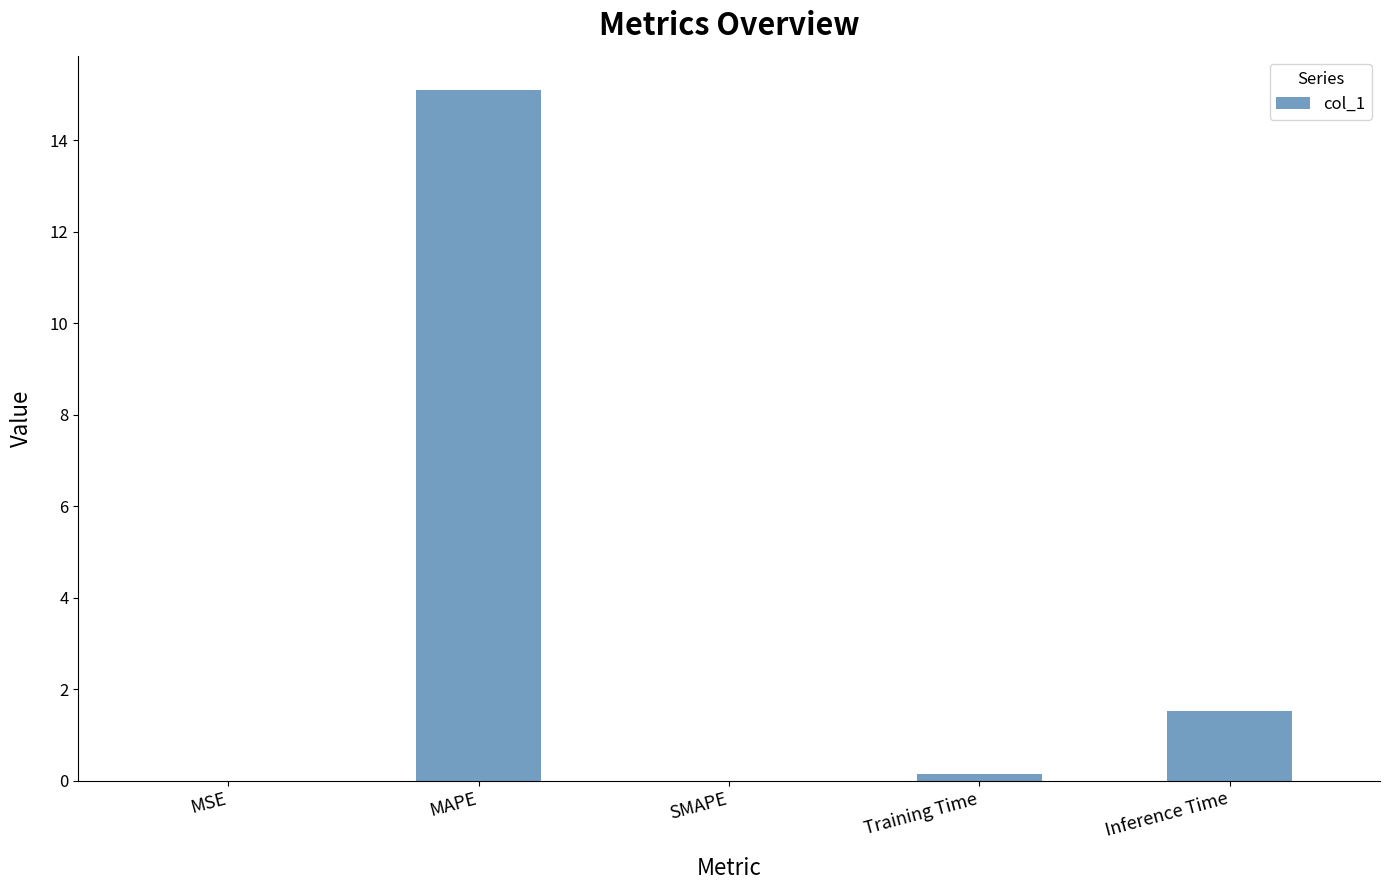

Read the value at Inference Time.

1.5